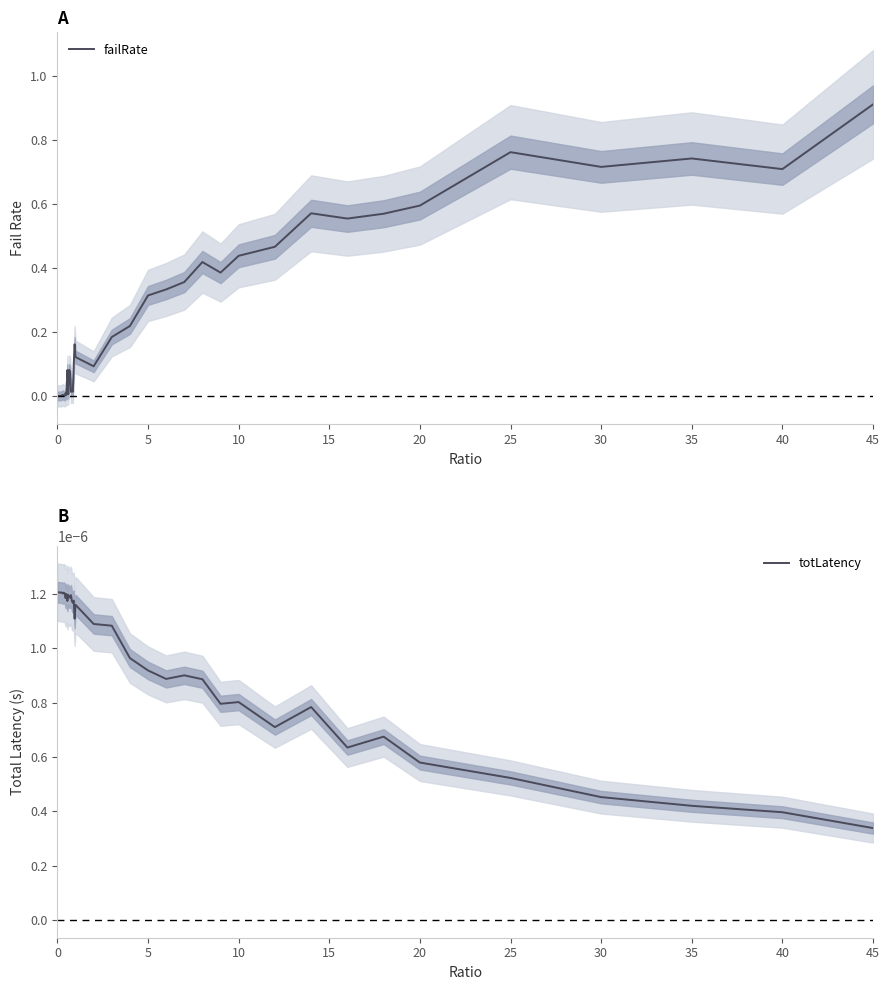

Rank the series by their average value, from highest to lowest.

failRate, totLatency